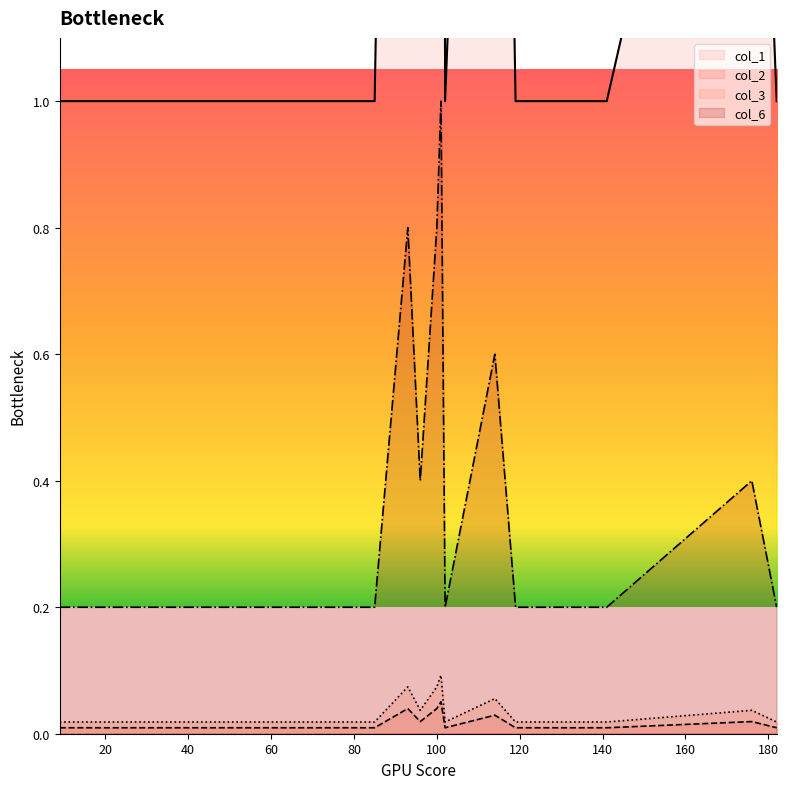

True or false: col_1 and col_6 intersect in this chart.

False